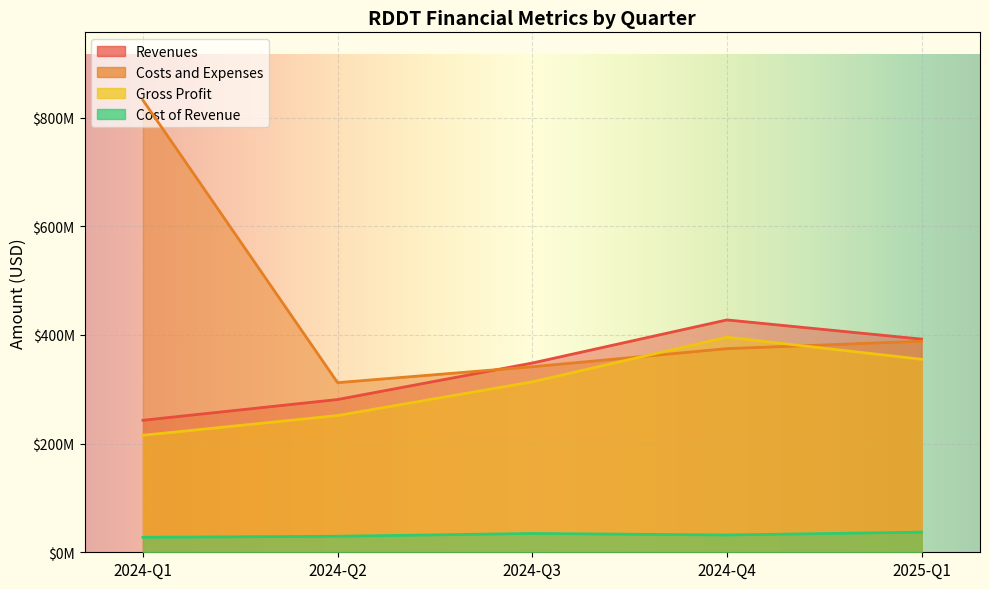

How many lines are shown in the chart?

4